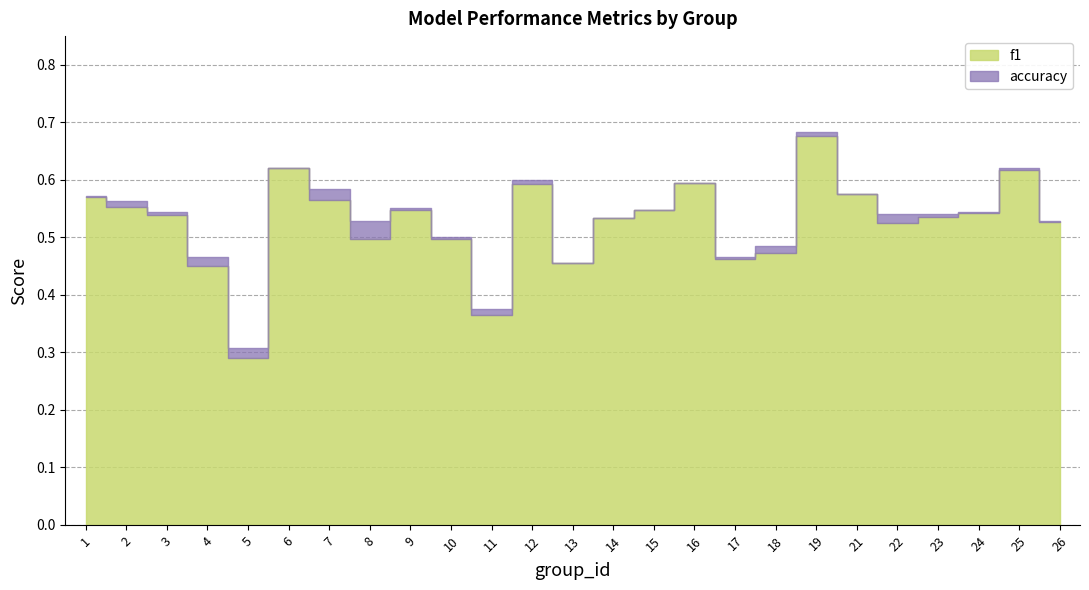

True or false: f1 has a value of 0.4 at 23.

False